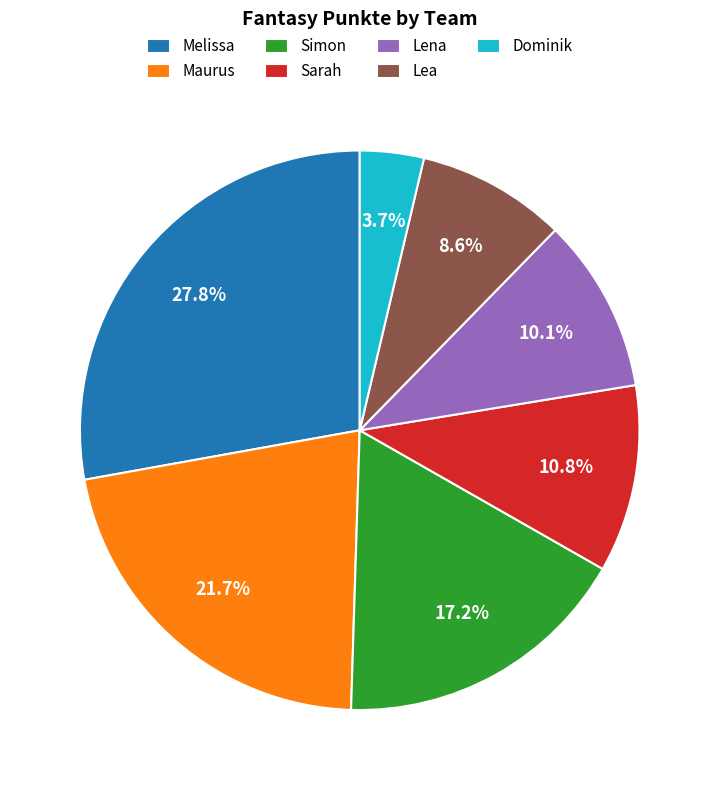

What percentage is NOT represented by Sarah?

89.2%